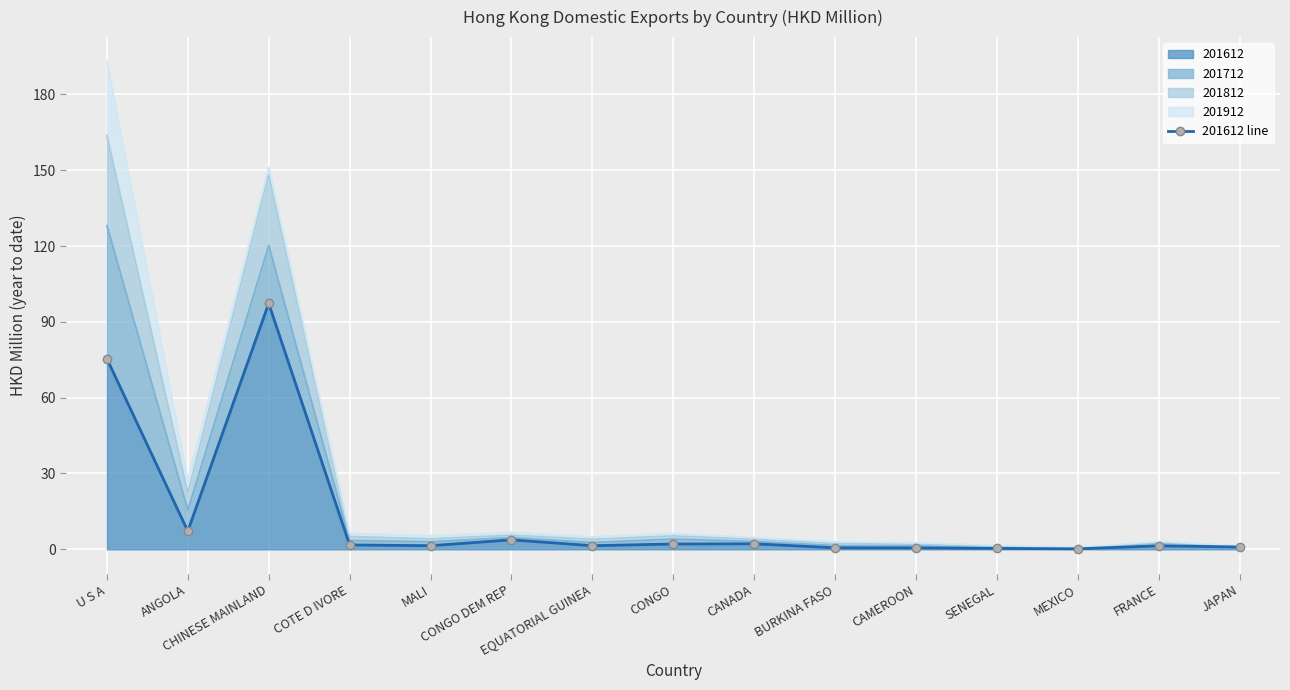

The value at MEXICO is 0.1. True or false?

False